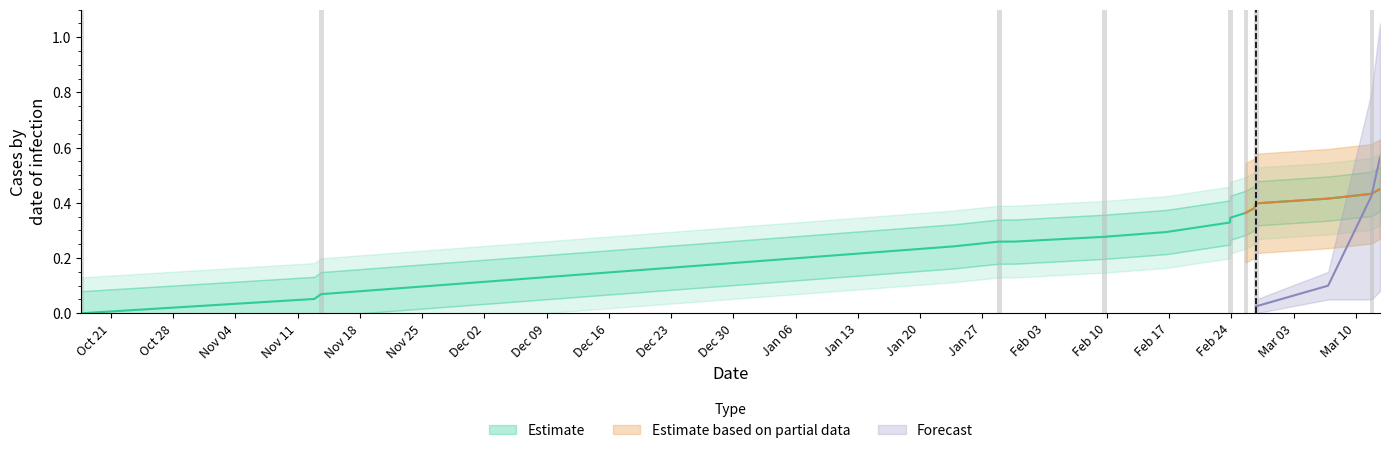

What is the sum of all values?

4.6